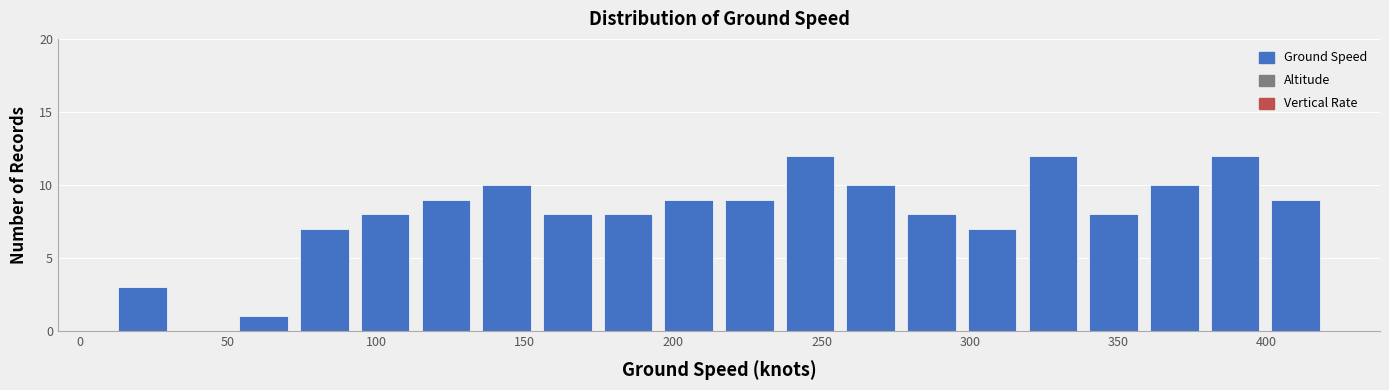

Reading left to right, transcribe this chart: for each bar, give the range it covers on the x-axis and its height. Neither the bar edges nor the heights are printed on the chart, so give them approximately, as read against the axes.

15 to 35: 3
35 to 55: 0
55 to 75: 1
75 to 95: 7
95 to 115: 8
115 to 135: 9
135 to 155: 10
155 to 175: 8
175 to 195: 8
195 to 220: 9
220 to 240: 9
240 to 260: 12
260 to 280: 10
280 to 300: 8
300 to 320: 7
320 to 340: 12
340 to 360: 8
360 to 380: 10
380 to 400: 12
400 to 420: 9